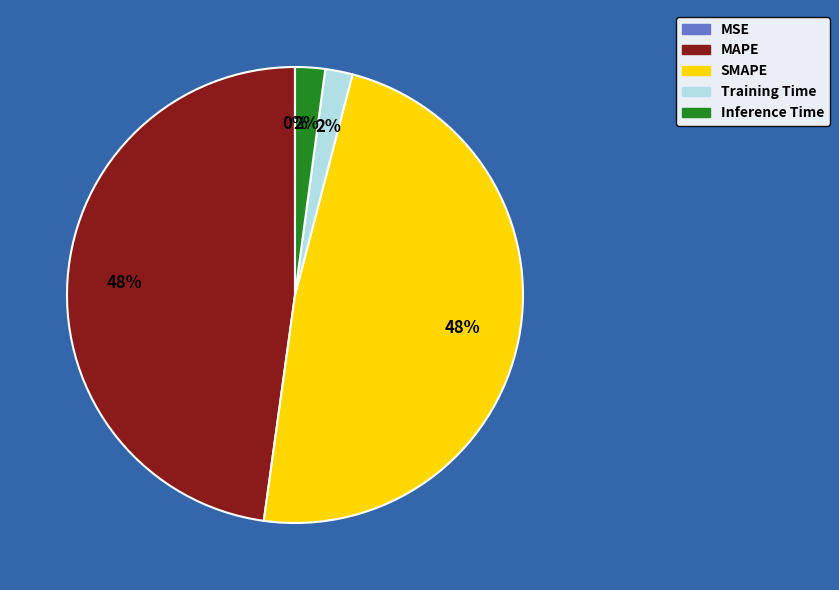

Which has a higher value, Training Time or MAPE?

MAPE